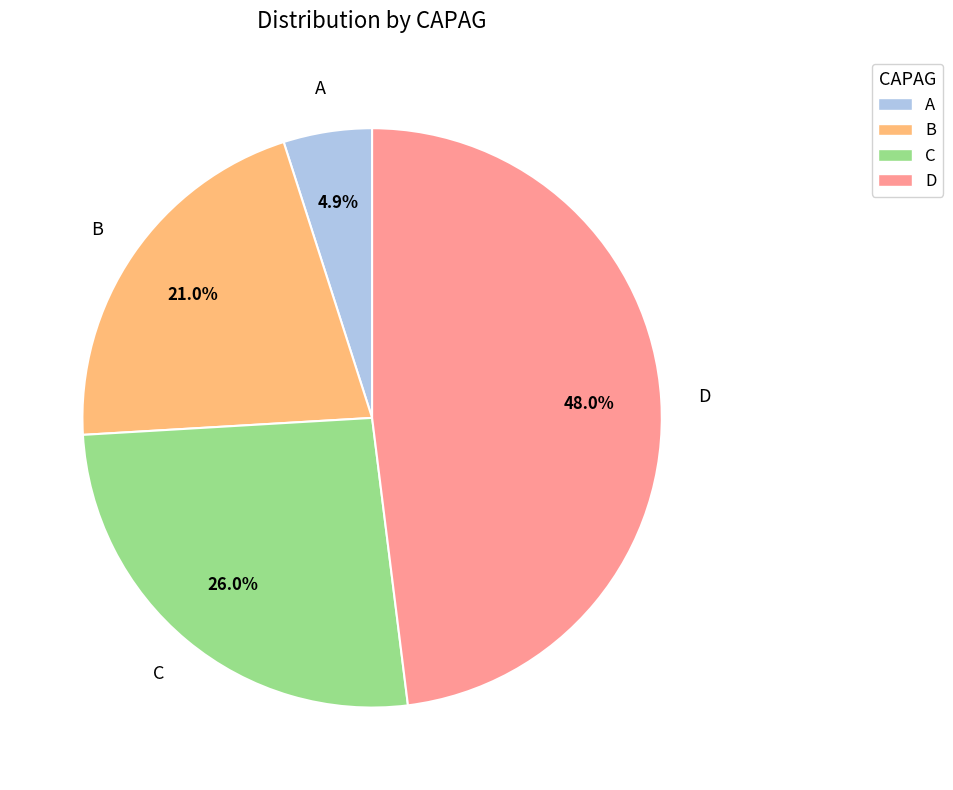

To the nearest percent, what is the difference between the C and A slice percentages?

21%